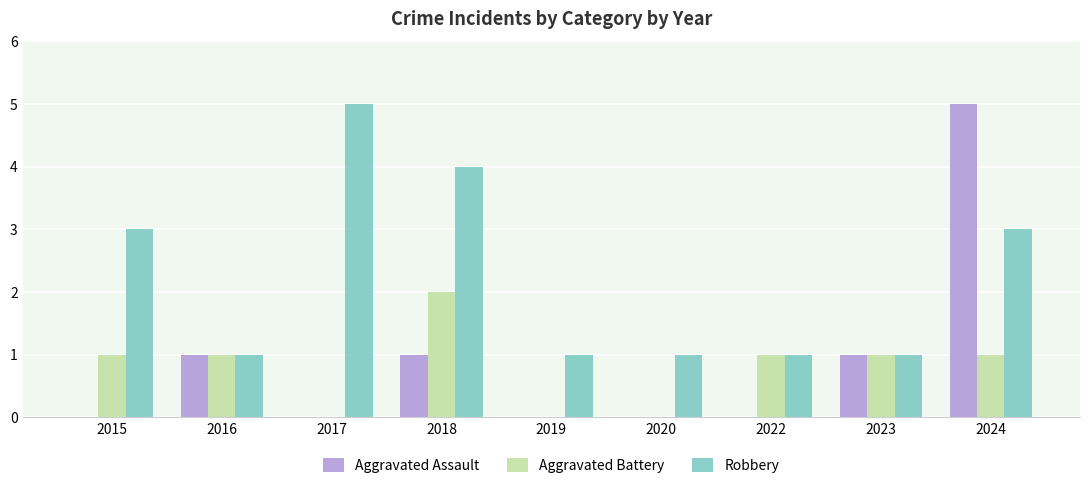

What are all the series names shown in the legend?

Aggravated Assault, Aggravated Battery, Robbery